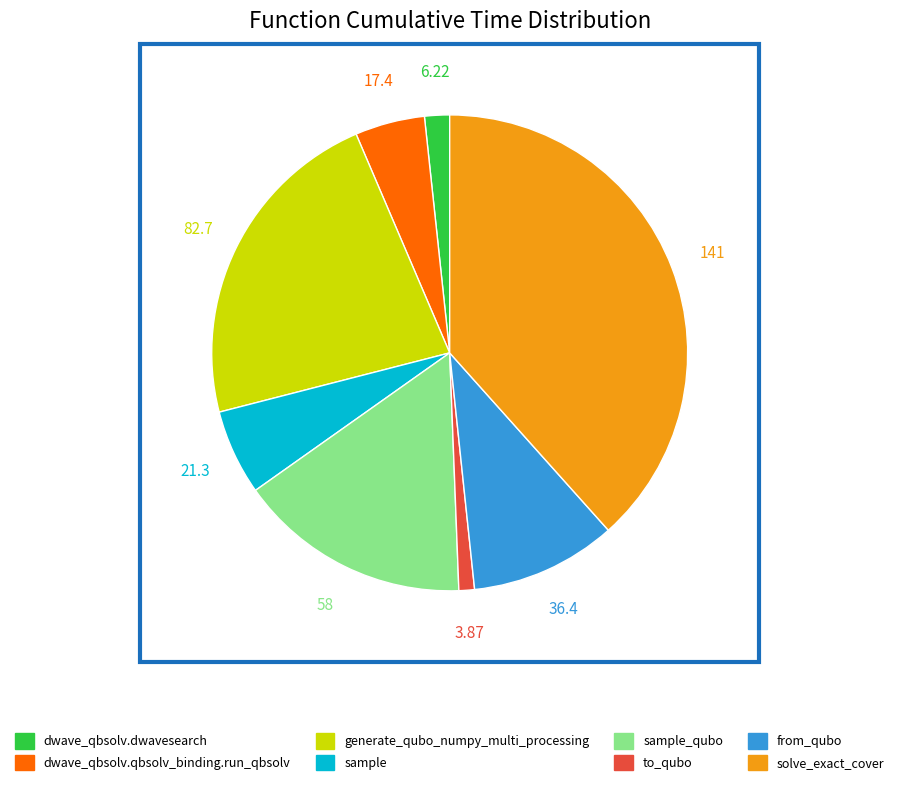

Does any single category account for the majority?

No